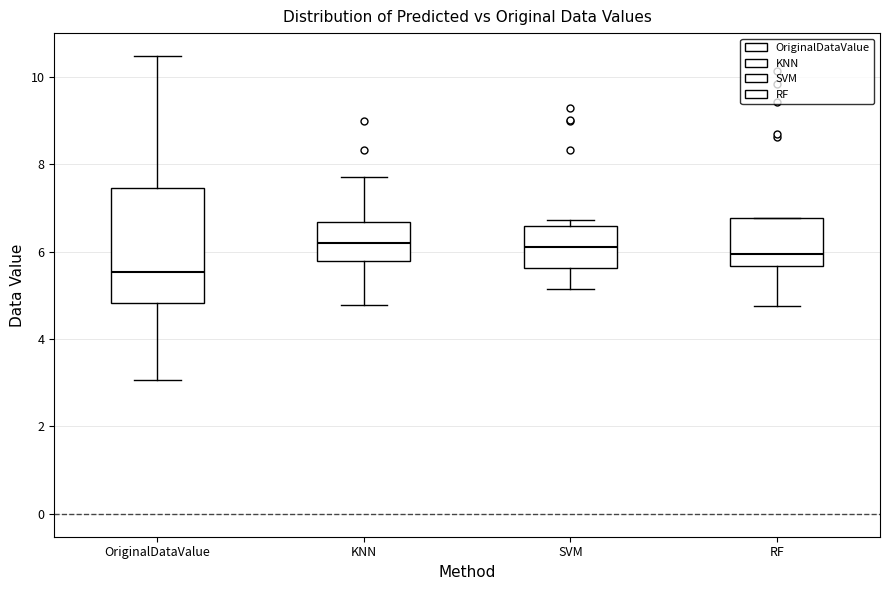

Comparing the boxes themselves (not the whiskers), which one is the tallest?

OriginalDataValue